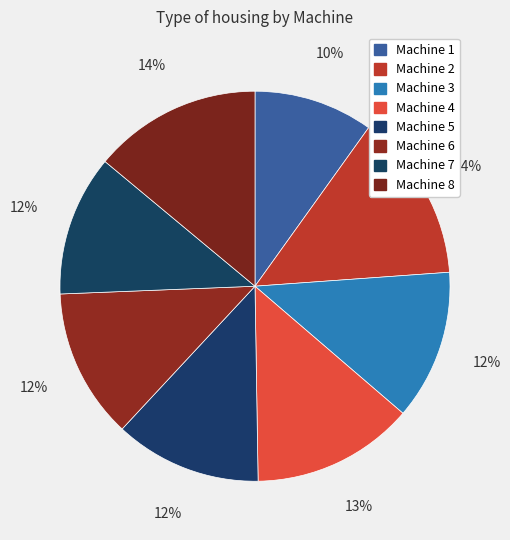

Which category has the smallest portion of the pie?

Machine 1